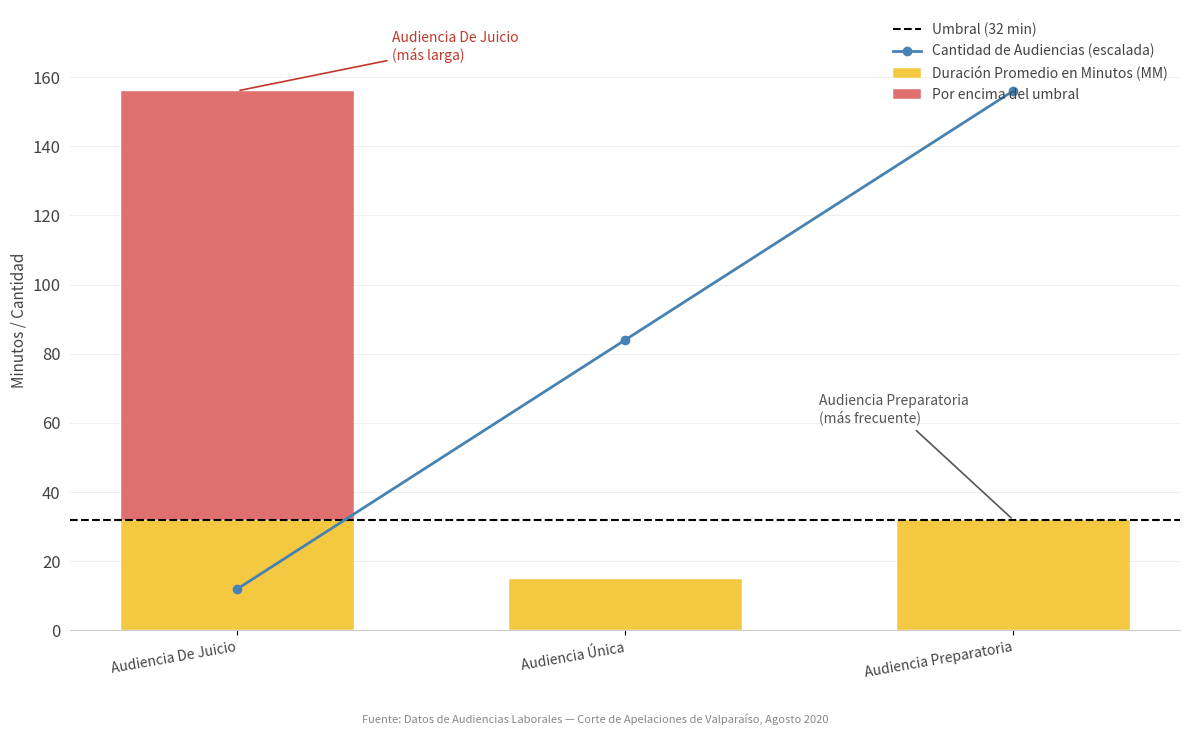

Reading right to left, list all the values displayed in this chart.

156	84	12